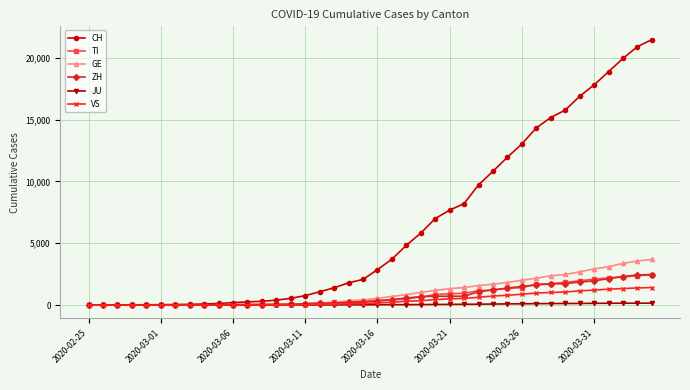

What is the highest value of the VS series?

1416